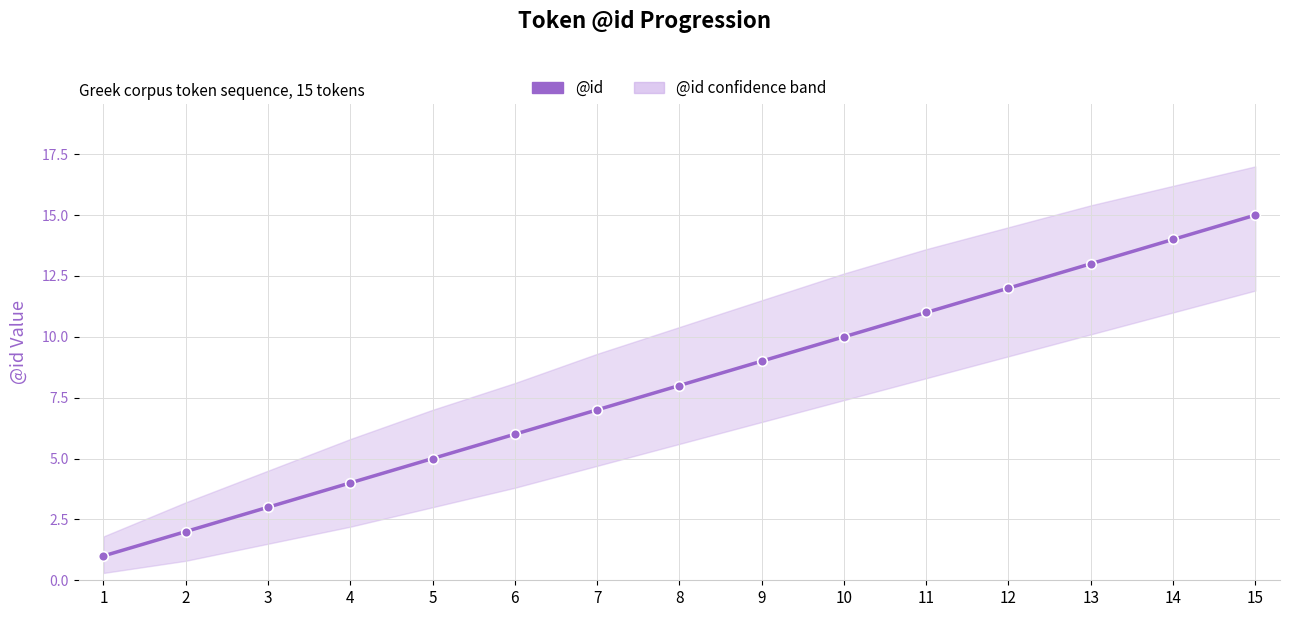

How many categories are shown in the chart?

15